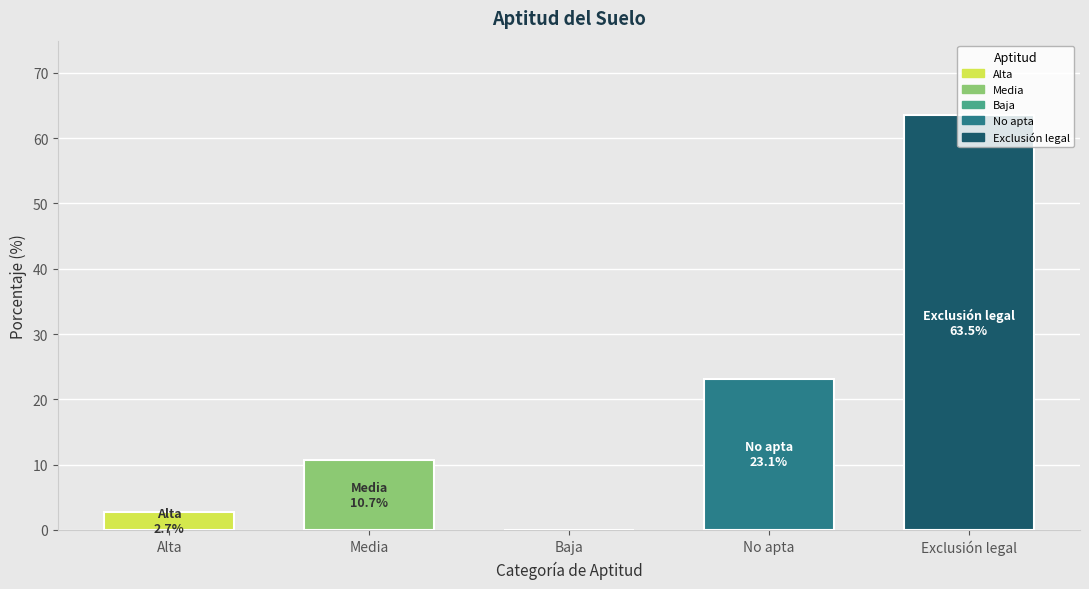

Reading left to right, transcribe all the data shown in this chart.

Alta: Alta=2.7	Media=0.0	Baja=0.0	No apta=0.0	Exclusión legal=0.0
Media: Alta=0.0	Media=10.7	Baja=0.0	No apta=0.0	Exclusión legal=0.0
Baja: Alta=0.0	Media=0.0	Baja=0.0	No apta=0.0	Exclusión legal=0.0
No apta: Alta=0.0	Media=0.0	Baja=0.0	No apta=23.1	Exclusión legal=0.0
Exclusión legal: Alta=0.0	Media=0.0	Baja=0.0	No apta=0.0	Exclusión legal=63.5